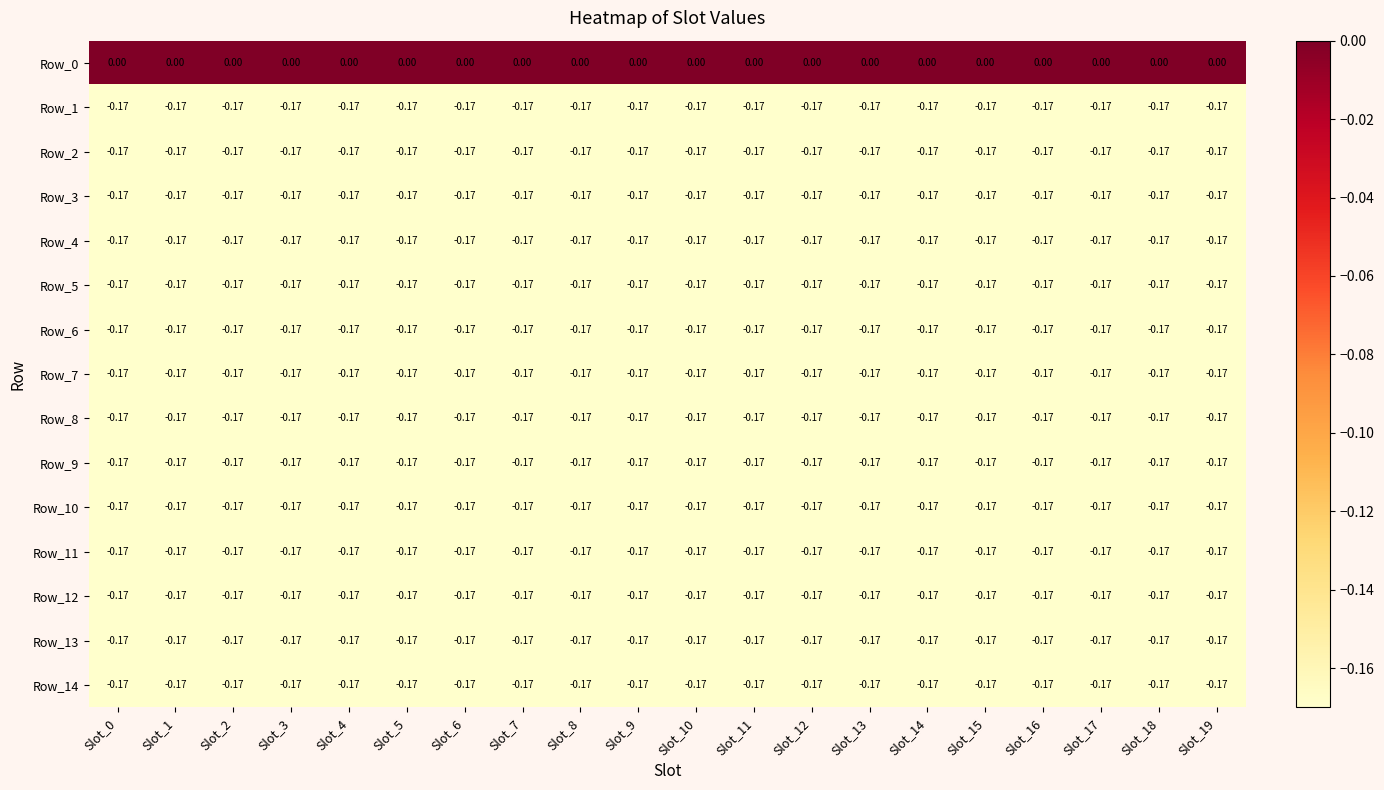

Is the value of Row_0 at Slot_7 greater than the value of Row_6 at Slot_12?

Yes